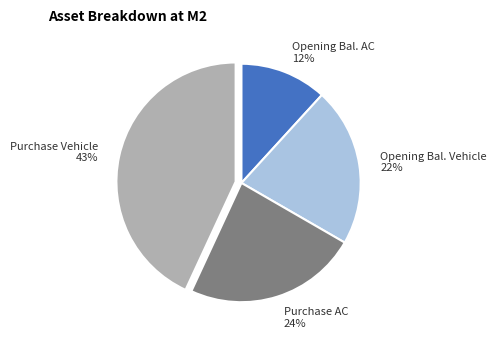

Which slice is the largest?

Purchase Vehicle 43%